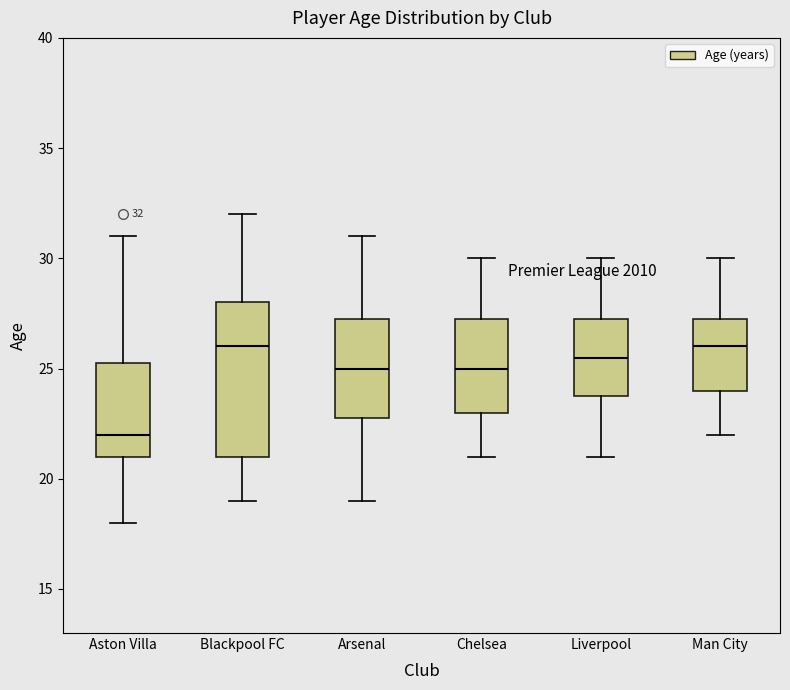

Comparing the boxes themselves (not the whiskers), which one is the tallest?

Blackpool FC